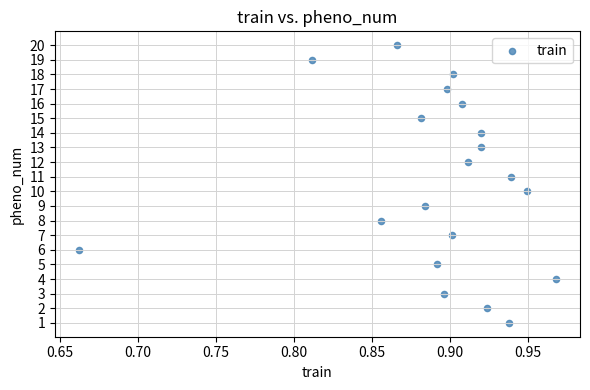

What is the range of Y values (max minus min)?

19